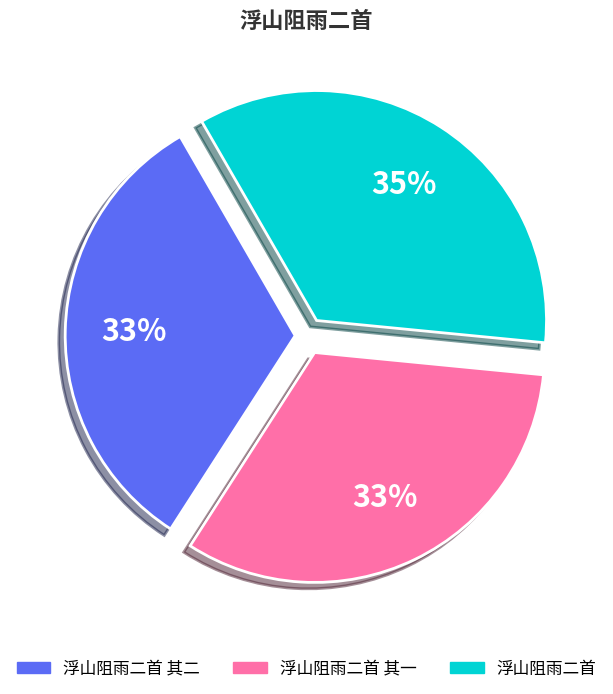

To the nearest percent, what portion does 浮山阻雨二首 其一 represent?

33%